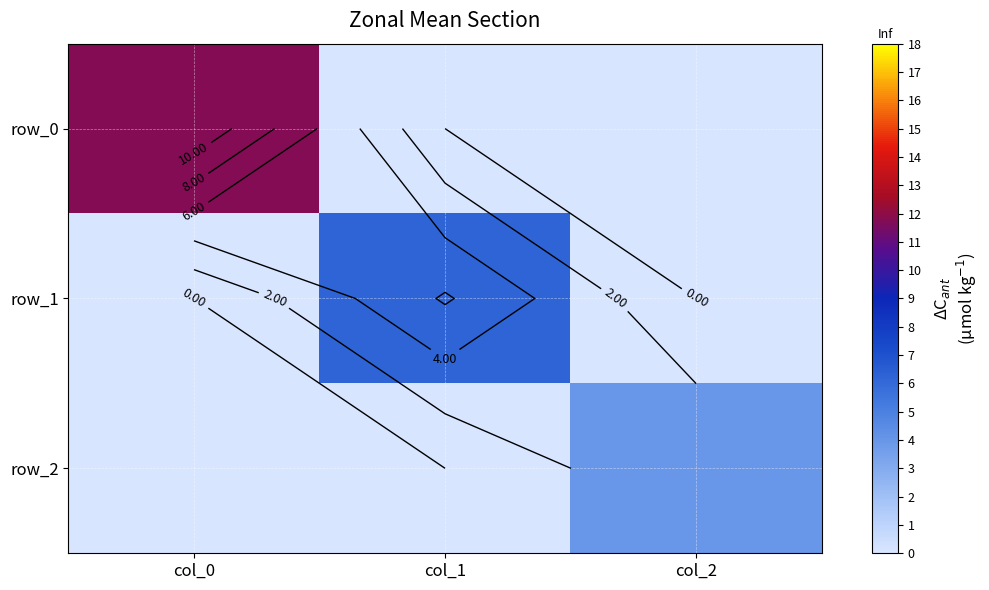

How many values in row_0 are above zero?

1